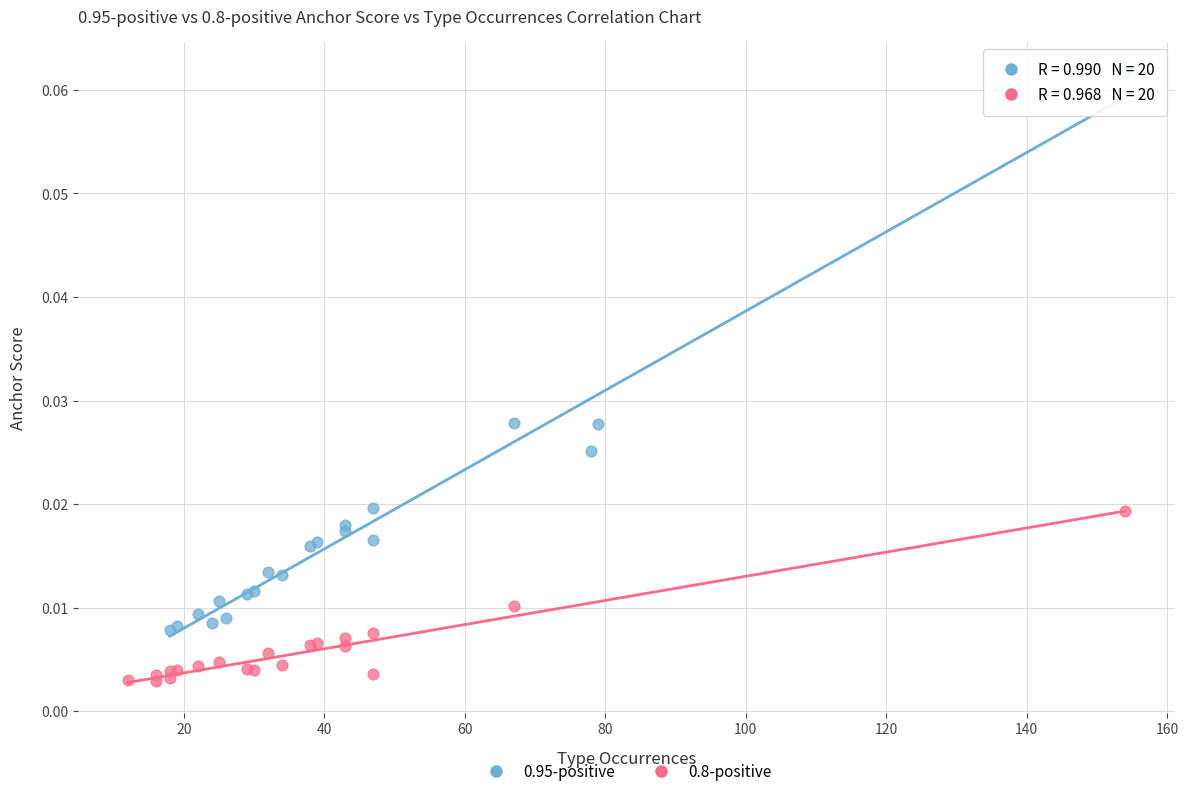

Which series contains the highest Y value?

0.95-positive